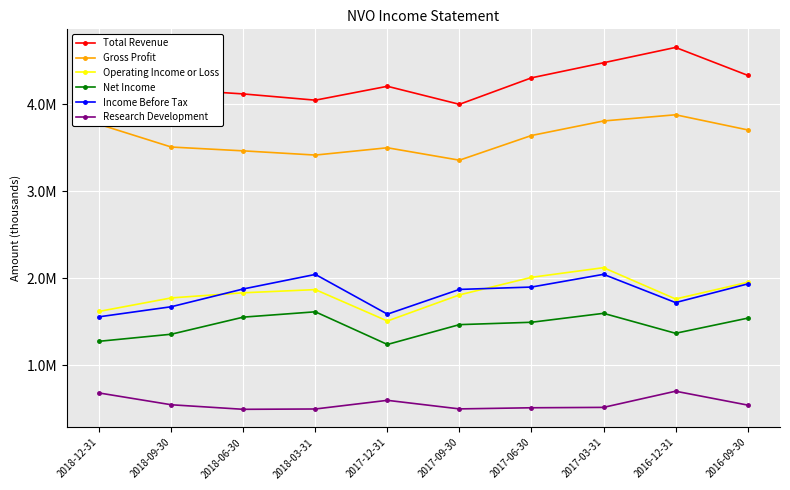

Is this an area chart (filled region under the line)?

No